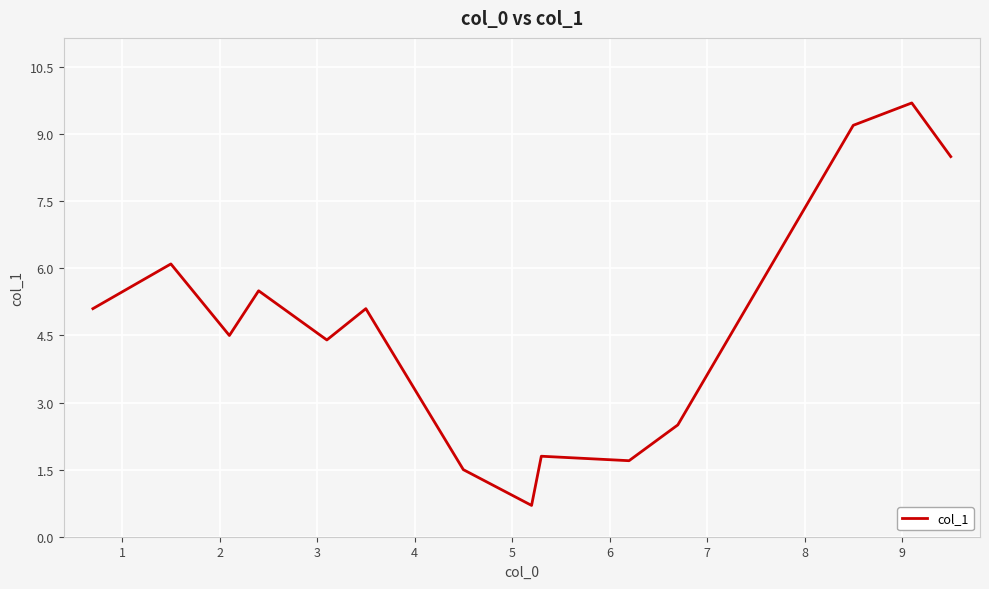

What is the minimum value shown in the chart?

0.7